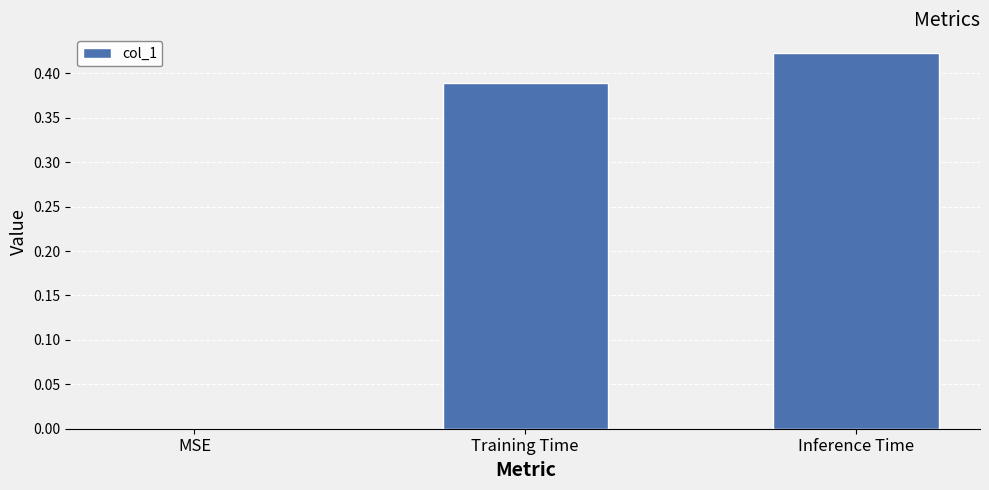

Which label corresponds to the largest value in the chart?

Inference Time